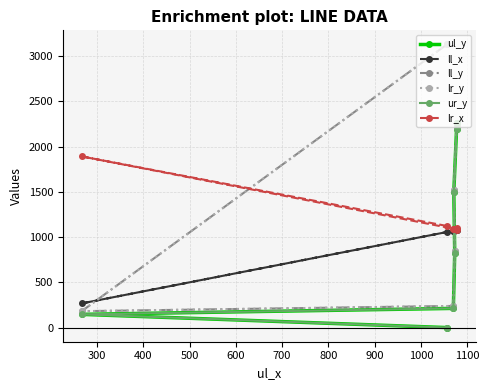

What is the difference between the maximum and minimum values in the ur_y series?

2258